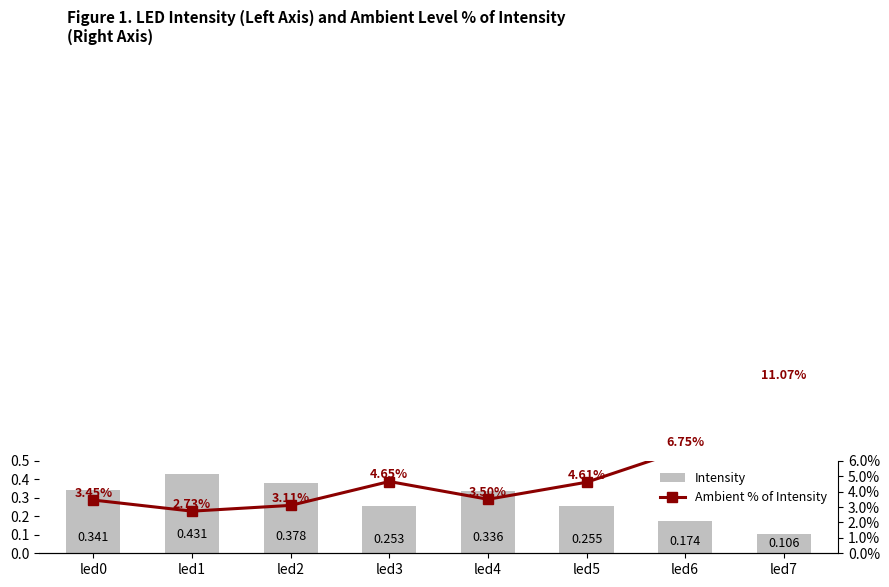

Reading left to right, what are all the values shown in this chart?

Intensity: 0.3	0.4	0.4	0.3	0.3	0.3	0.2	0.1
Ambient % of Intensity: 3.5	2.7	3.1	4.7	3.5	4.6	6.7	11.1